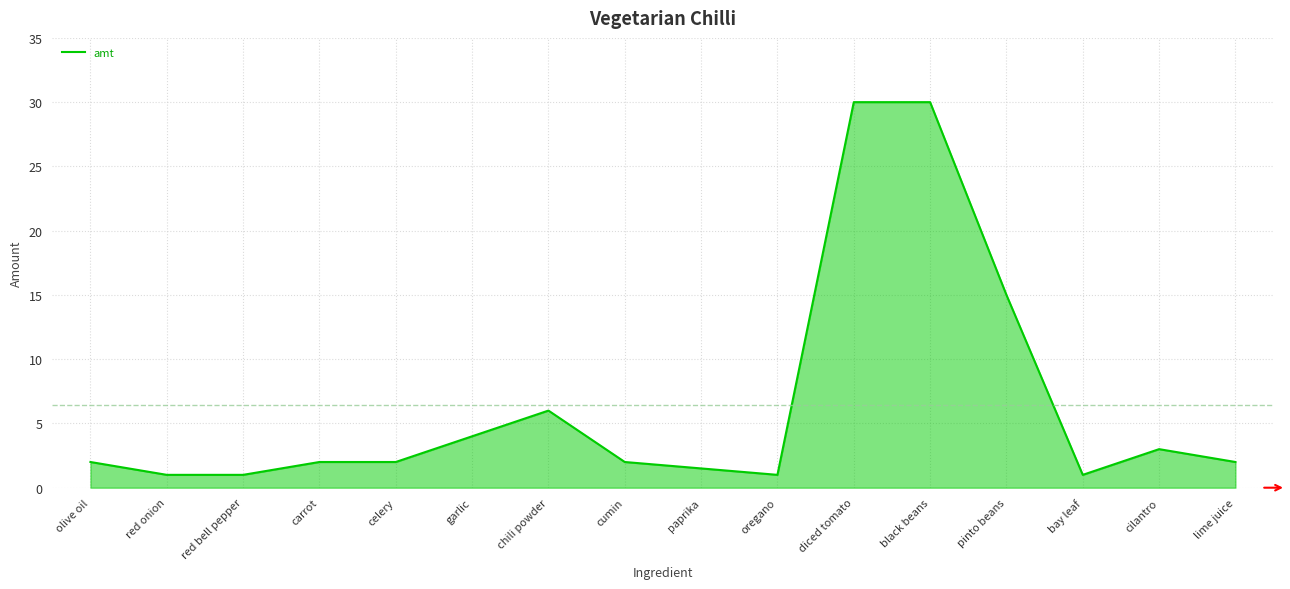

What position from the left is oregano?

10